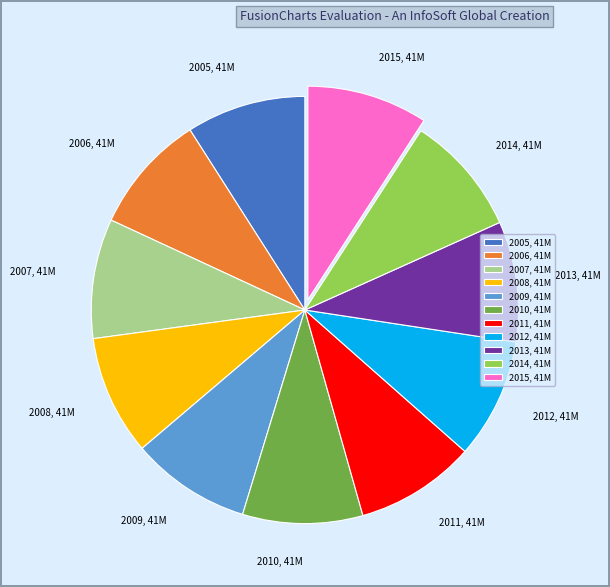

Does 2014 represent more than half of the total?

No